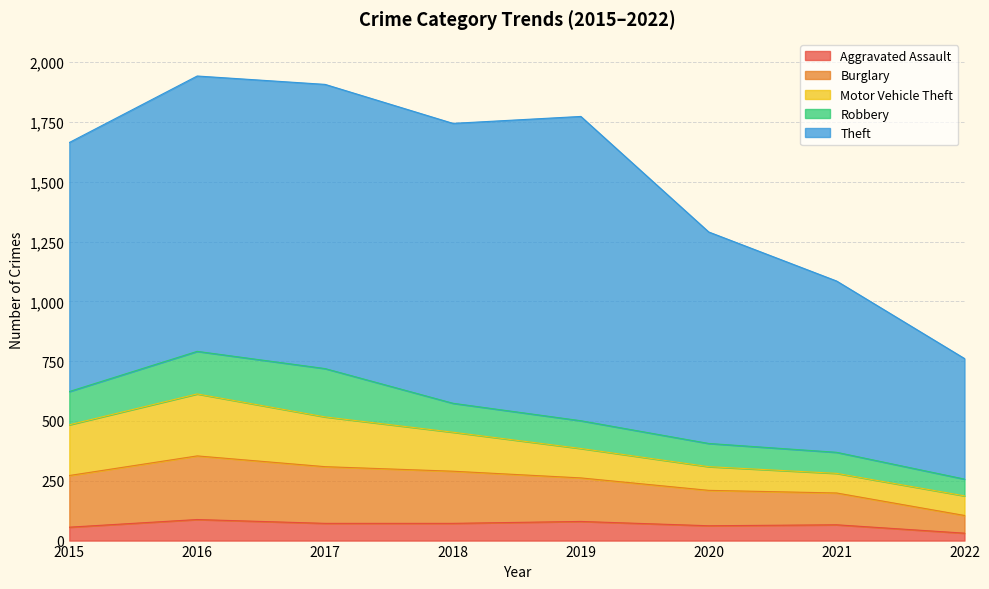

What is the value of the Theft point at the 3rd from the left?

1188